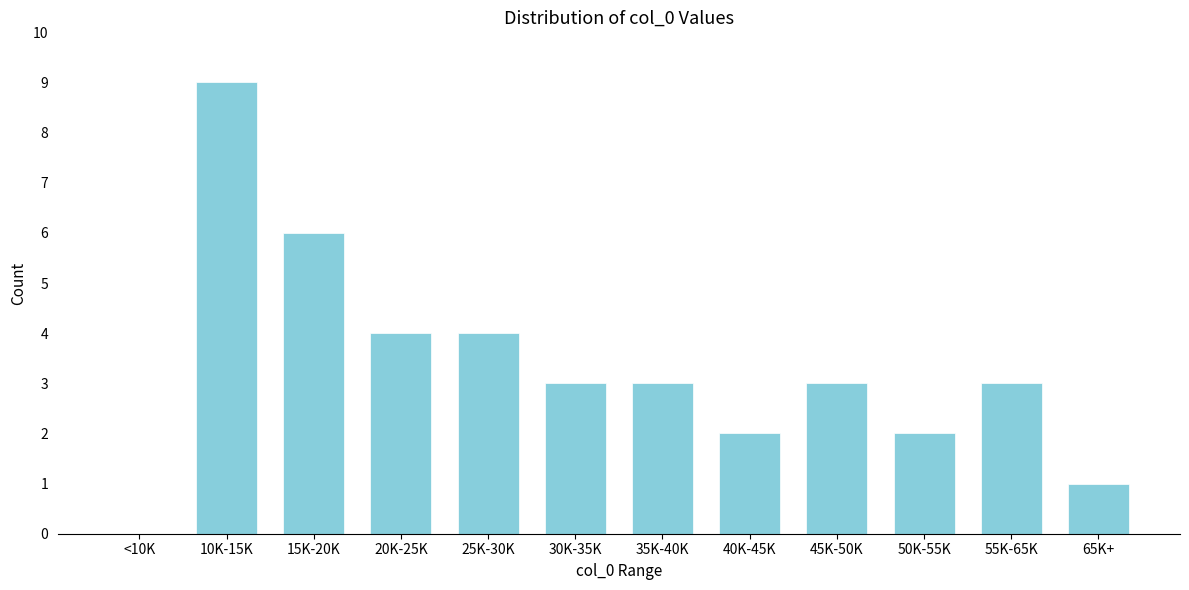

Reading left to right, what are all the values shown in this chart?

<10K=0	10K-15K=9	15K-20K=6	20K-25K=4	25K-30K=4	30K-35K=3	35K-40K=3	40K-45K=2	45K-50K=3	50K-55K=2	55K-65K=3	65K+=1